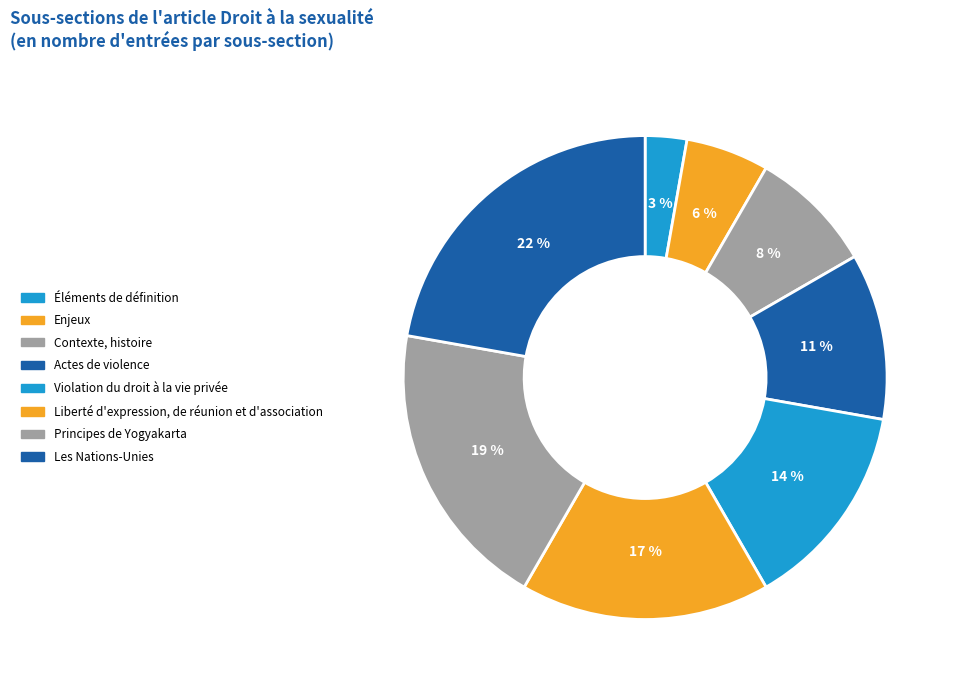

Which has a higher value, Éléments de définition or Contexte, histoire?

Contexte, histoire